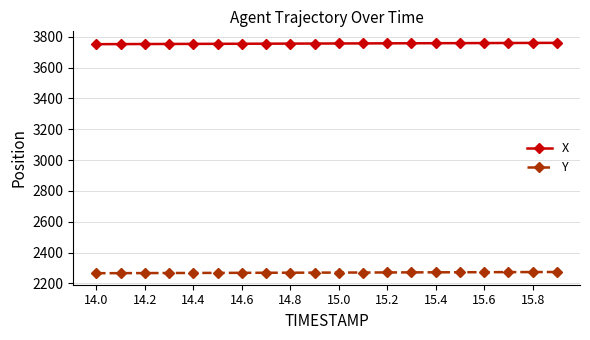

Which series has the largest total across all categories?

X